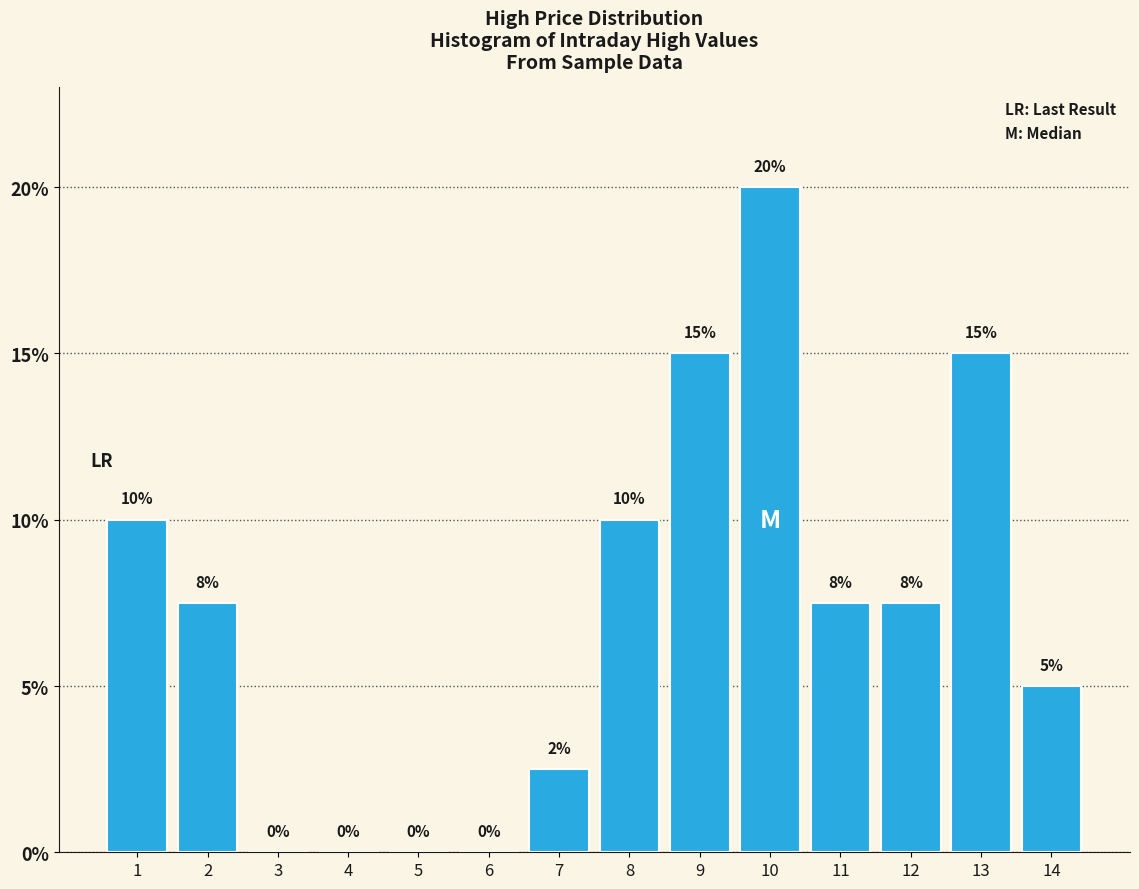

How many values are between 0 and 10?

11